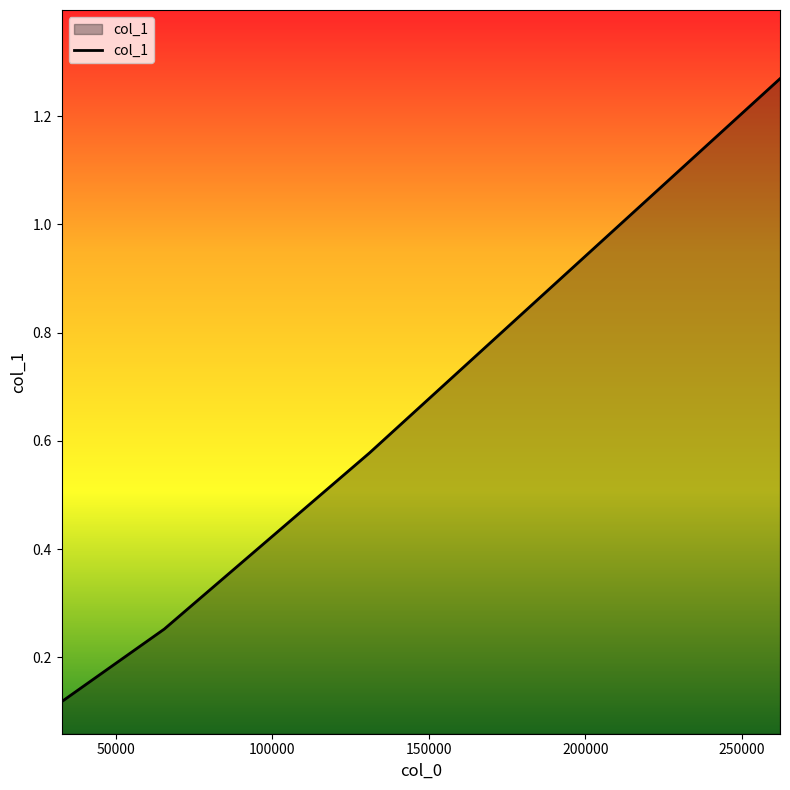

Count the values in the range 0 to 1.

3